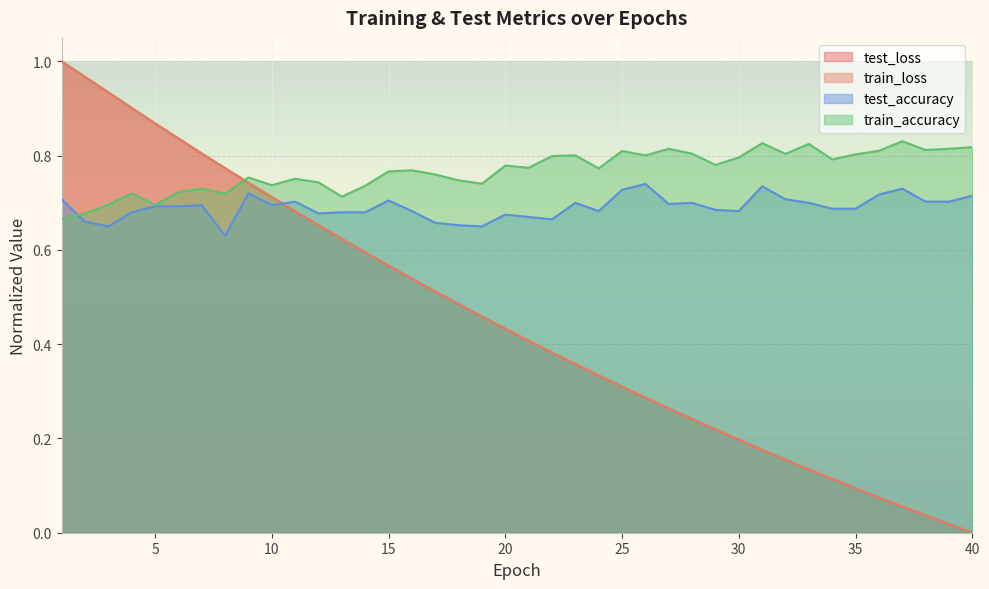

What is the total value across all series at 25?

2.2